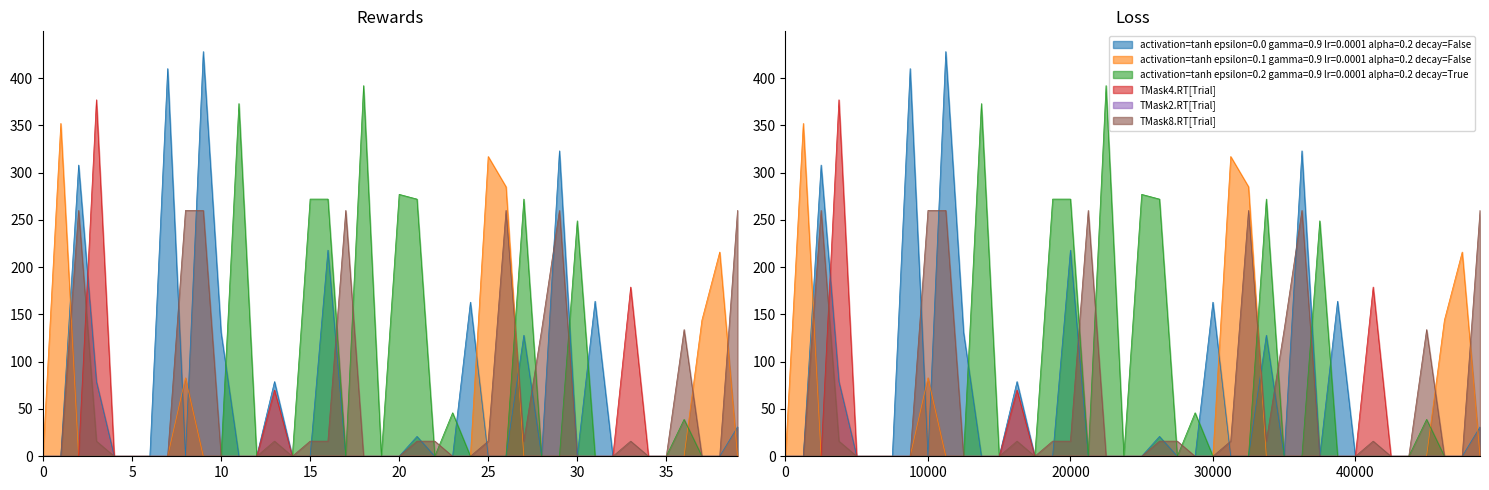

What is the difference between the maximum and minimum values in the TMask4.RT[Trial] series?

377